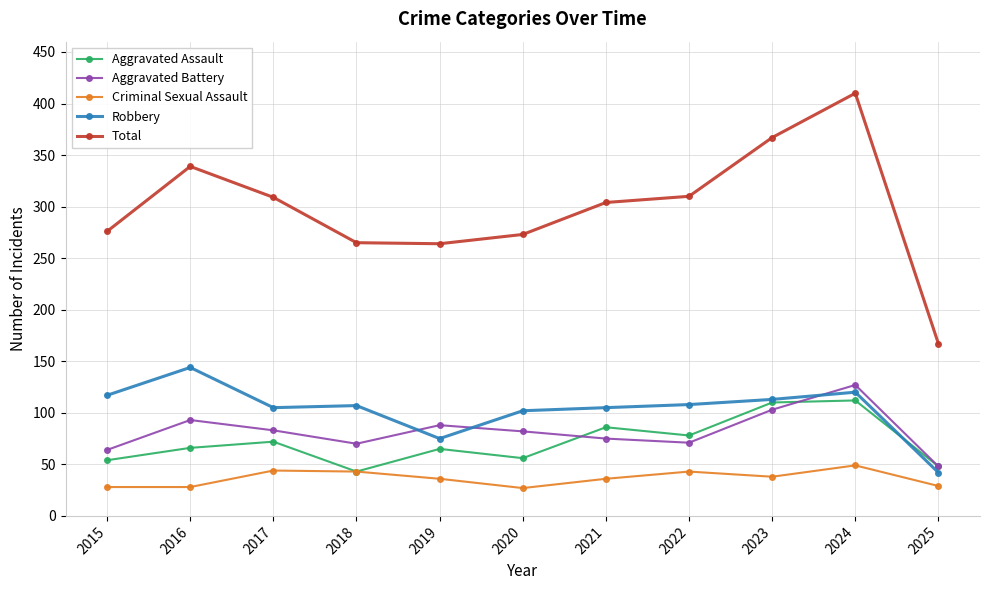

What is the difference between the maximum and minimum values in the Aggravated Battery series?

79